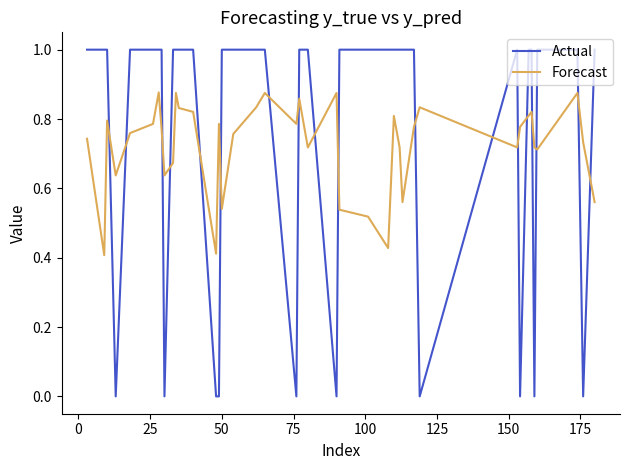

Which series has the widest spread of values?

Actual